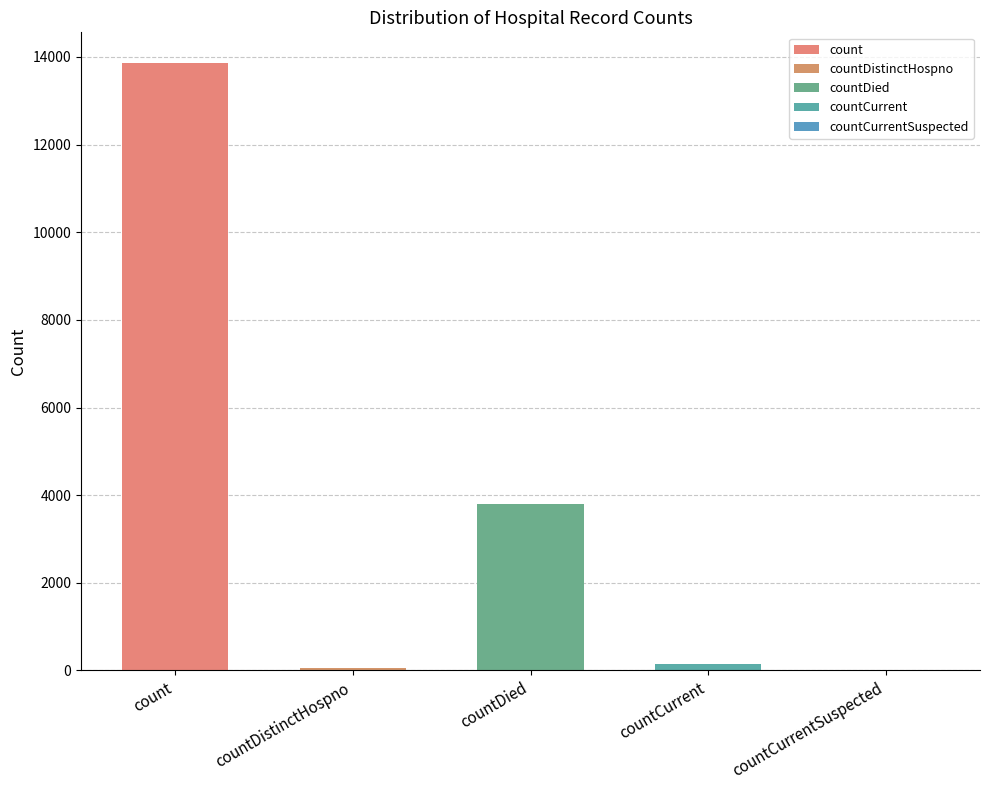

The value at countDistinctHospno is 63. True or false?

True